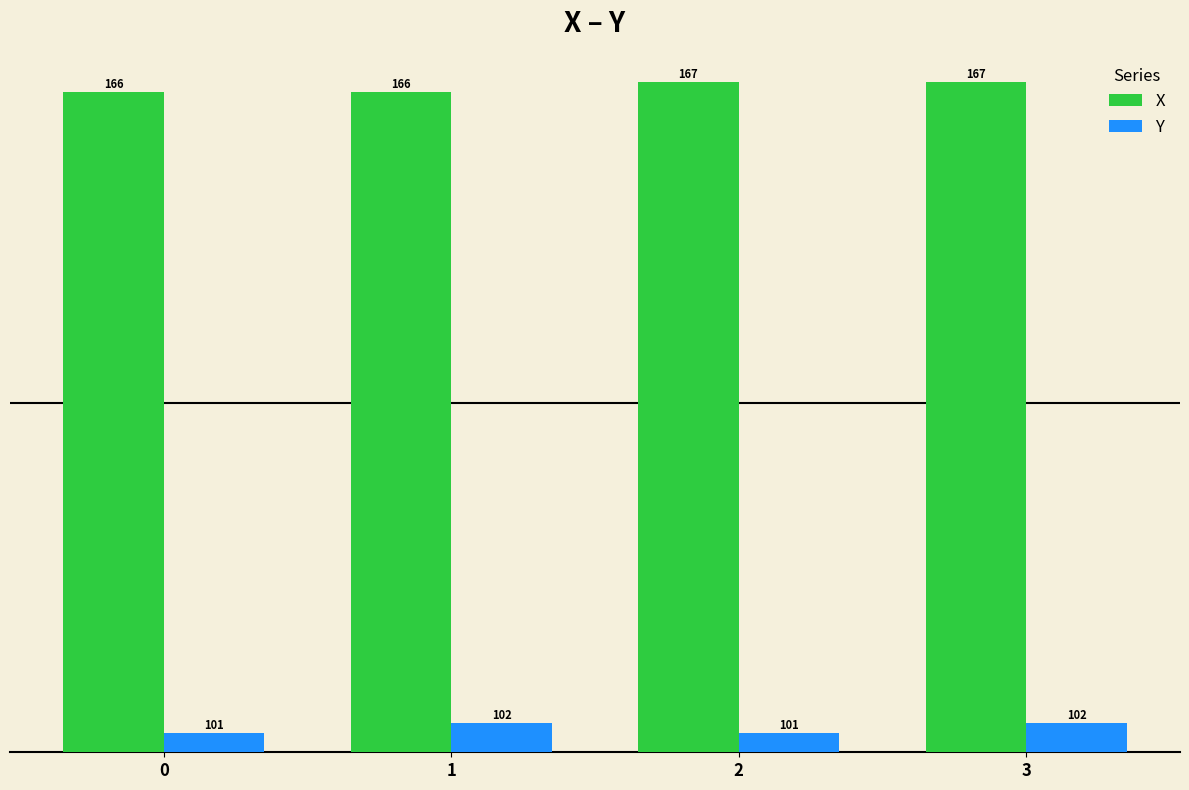

Between 2 and 3, which series saw the biggest shift?

Y